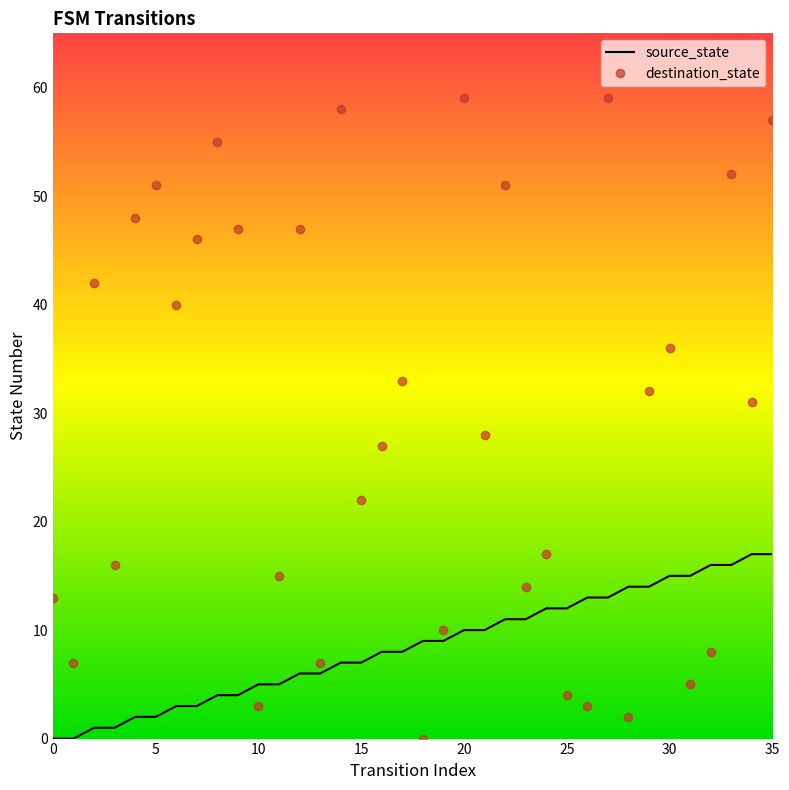

List the series in order of their peak value, lowest first.

source_state, destination_state